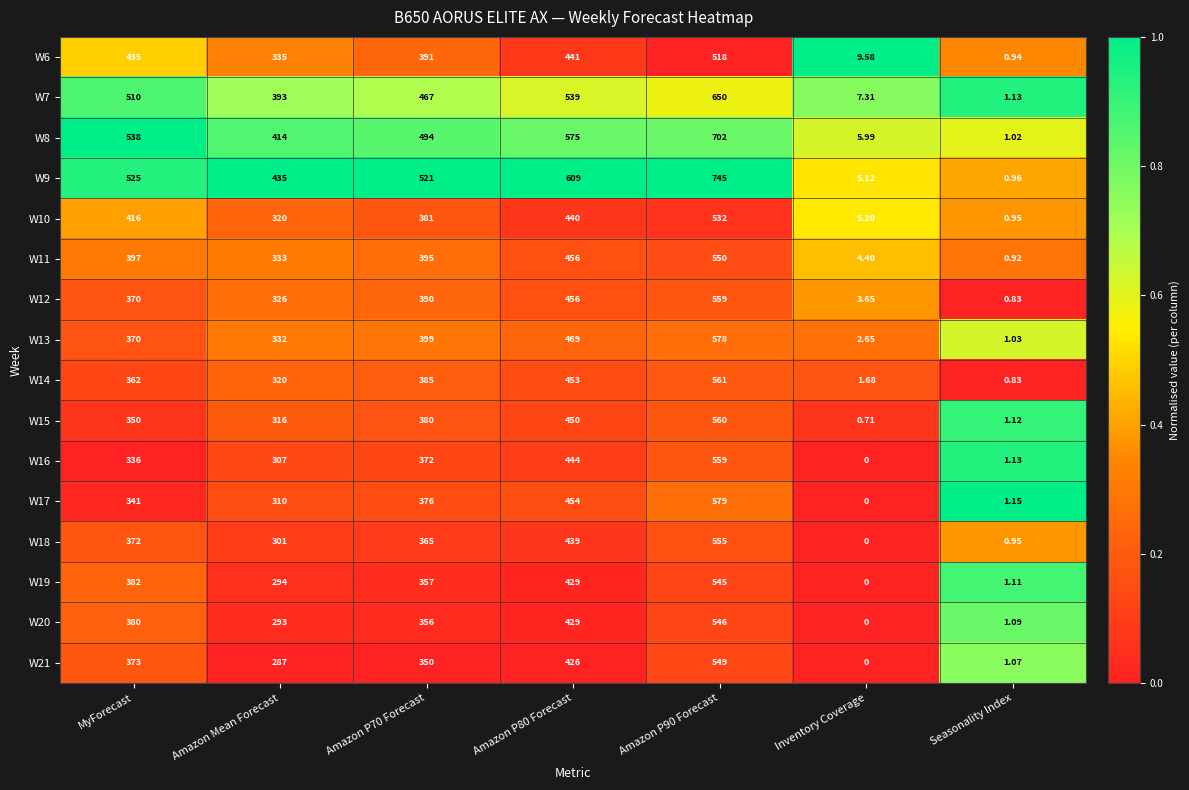

Where is W16 nearest to the value 279?

Amazon Mean Forecast